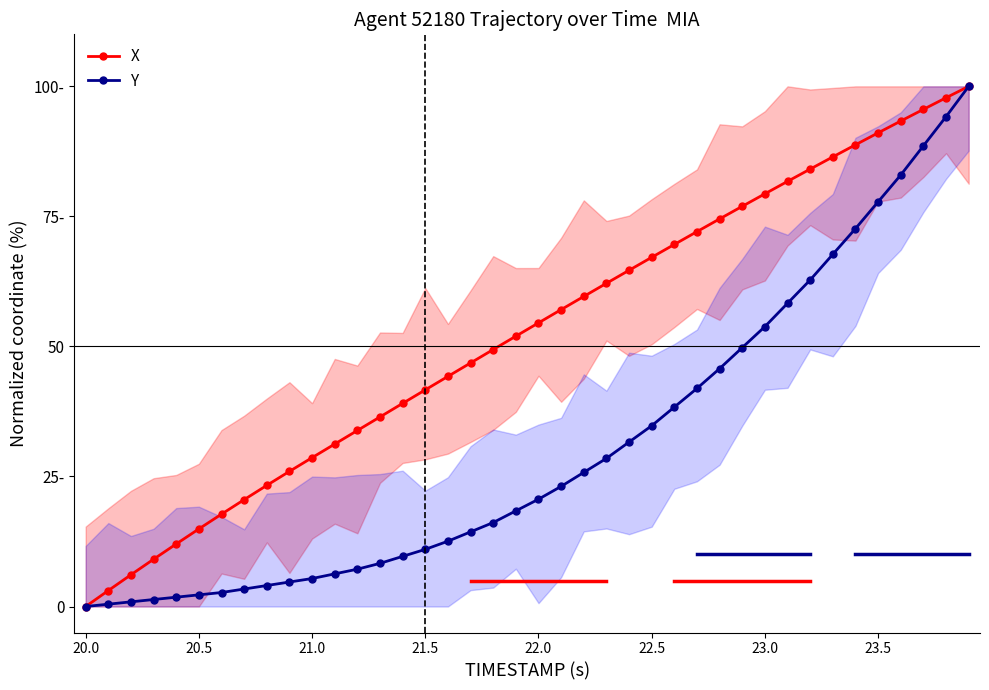

At which label does Y reach its minimum?

20.0